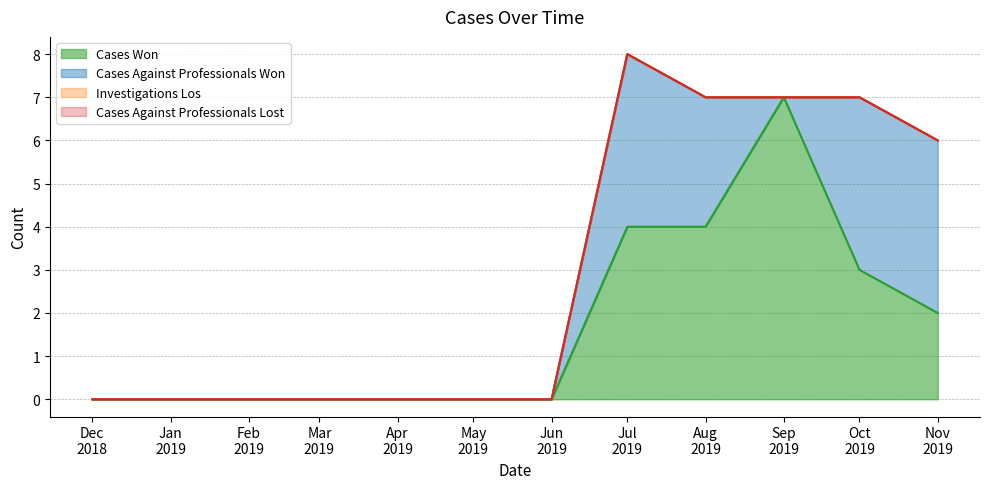

Reading left to right, list all the values displayed in this chart.

Cases Won: 0	0	0	0	0	0	0	4	4	7	3	2
Cases Against Professionals Won: 0	0	0	0	0	0	0	4	3	0	4	4
Investigations Los: 0	0	0	0	0	0	0	0	0	0	0	0
Cases Against Professionals Lost: 0	0	0	0	0	0	0	0	0	0	0	0